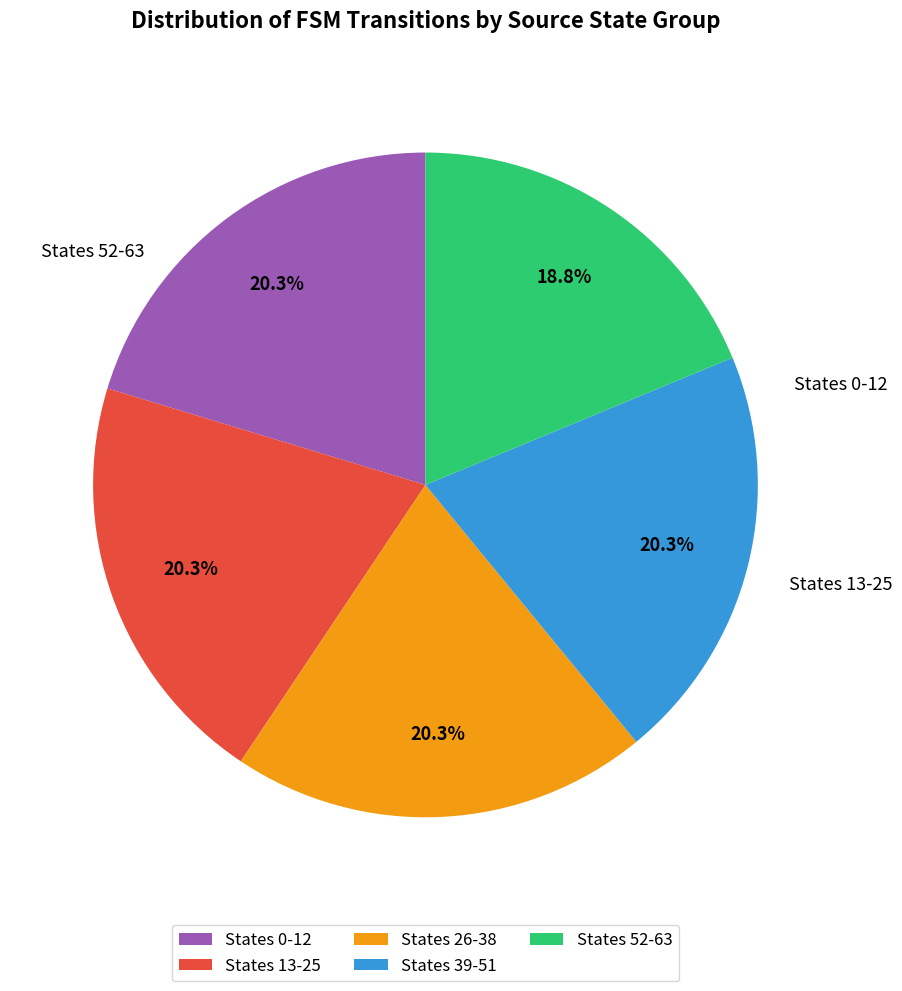

Is the sum of States 39-51 and States 13-25 greater than half?

No